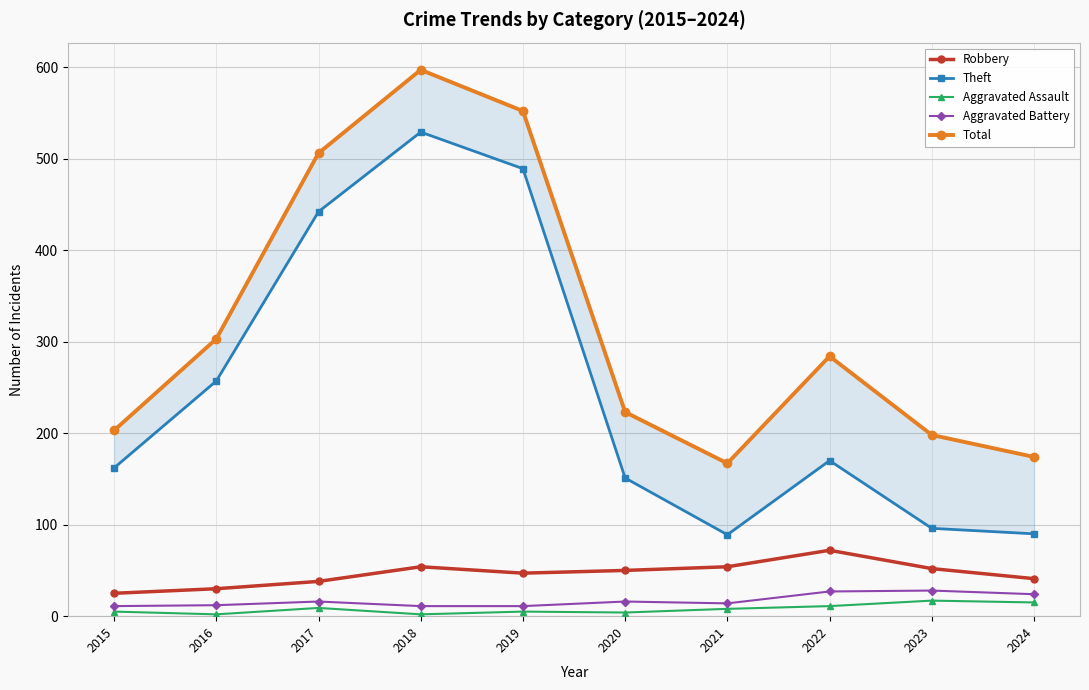

What is the value of the Robbery point at the 1st from the left?

25